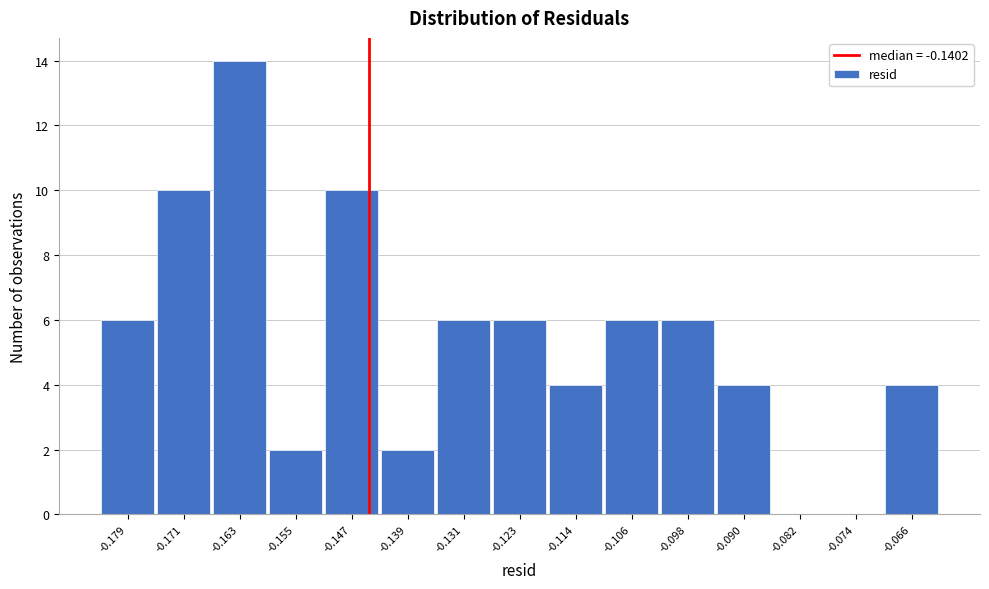

Reading left to right, what are all the values shown in this chart?

-0.179=6	-0.171=10	-0.163=14	-0.155=2	-0.147=10	-0.139=2	-0.131=6	-0.123=6	-0.114=4	-0.106=6	-0.098=6	-0.090=4	-0.082=0	-0.074=0	-0.066=4